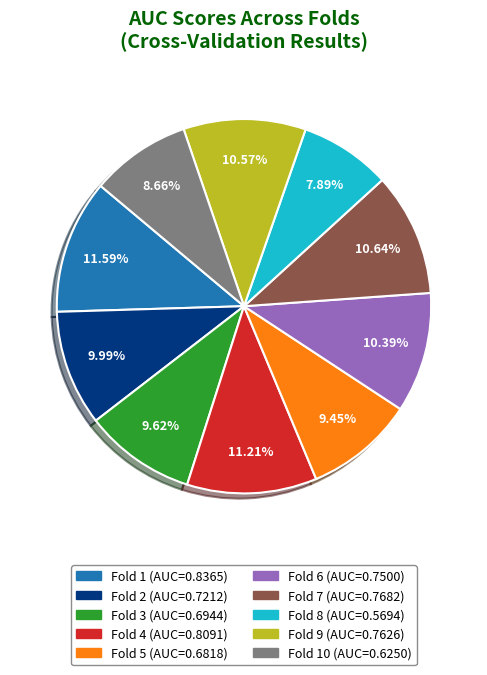

How many slices are in this pie chart?

10